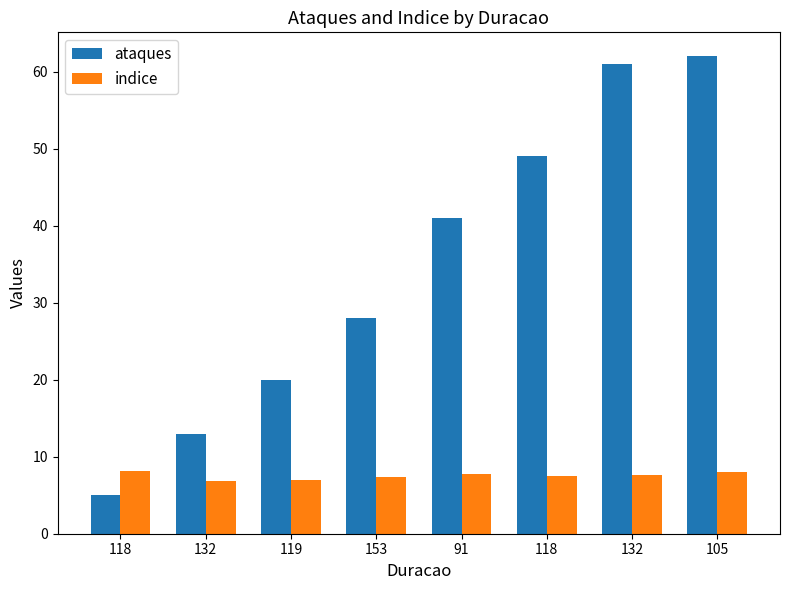

What is the label of the 2nd bar from the left?

132